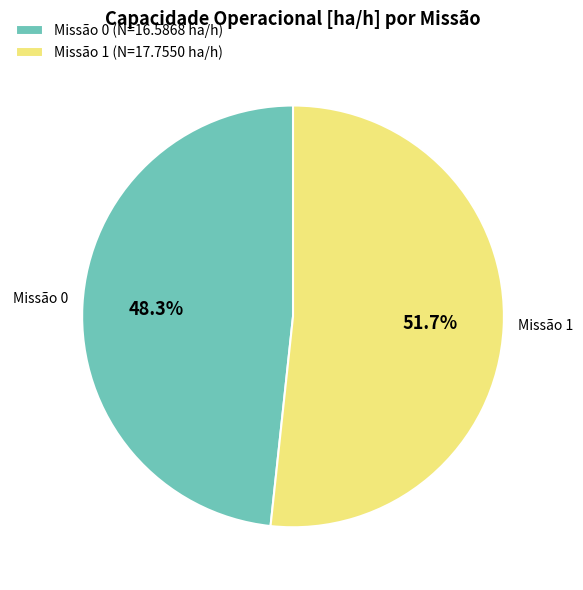

Approximately how many times larger is the value at Missão 1 compared to Missão 0?

1.1